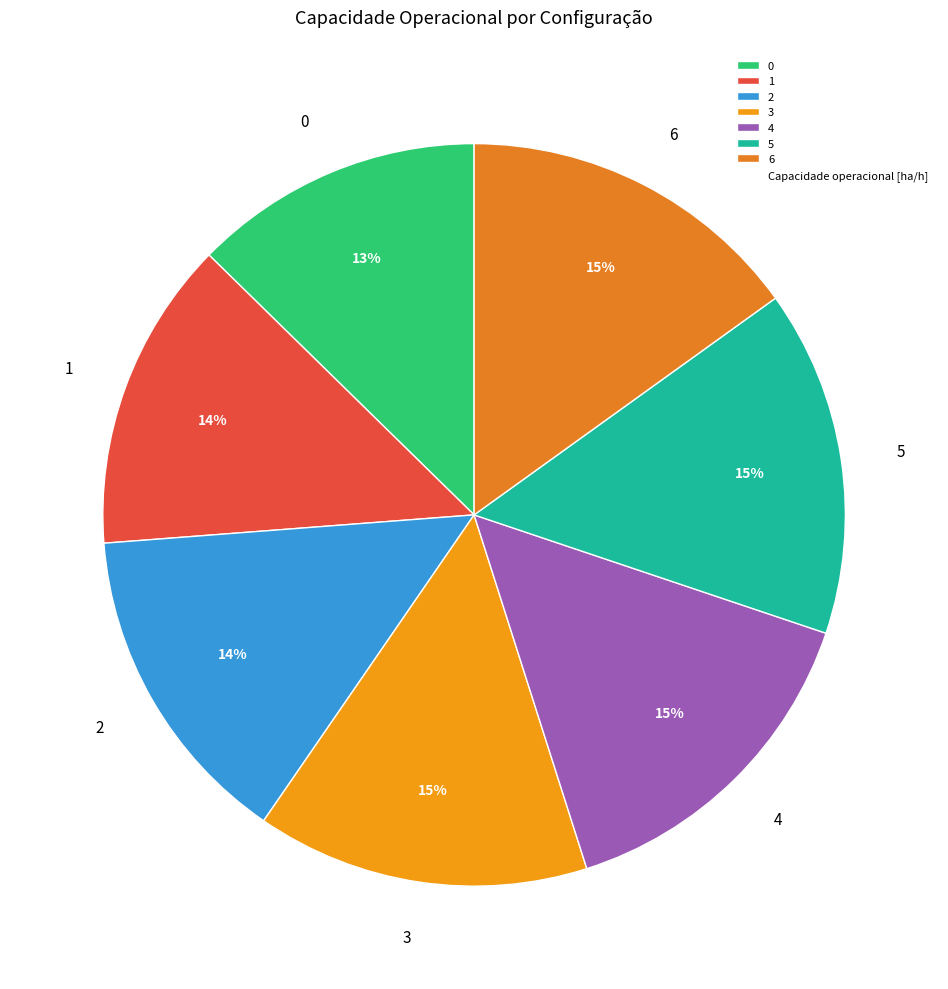

To the nearest percent, what portion does 1 represent?

14%